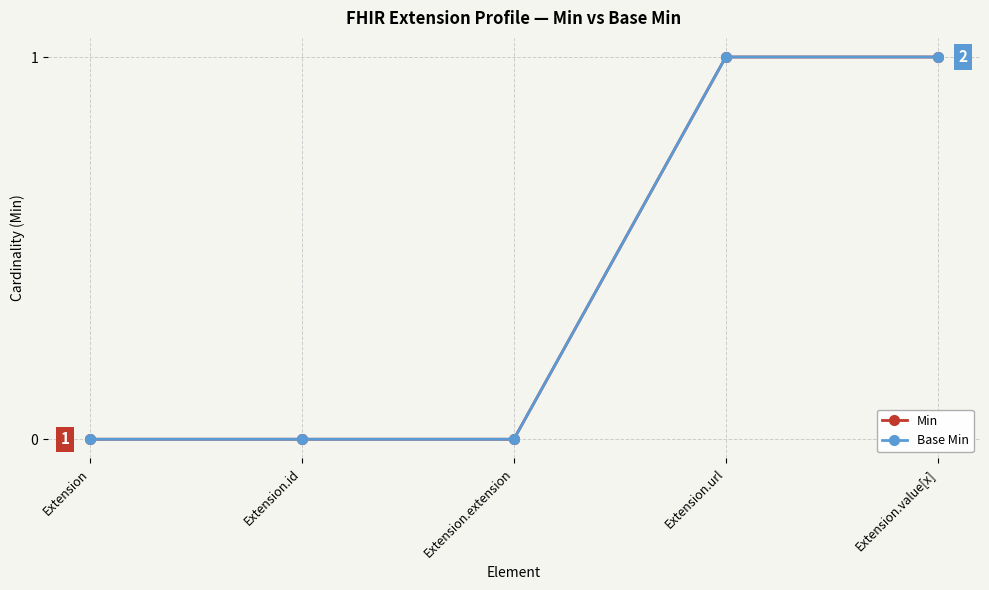

Which series changed the most between Extension.extension and Extension.url?

Min